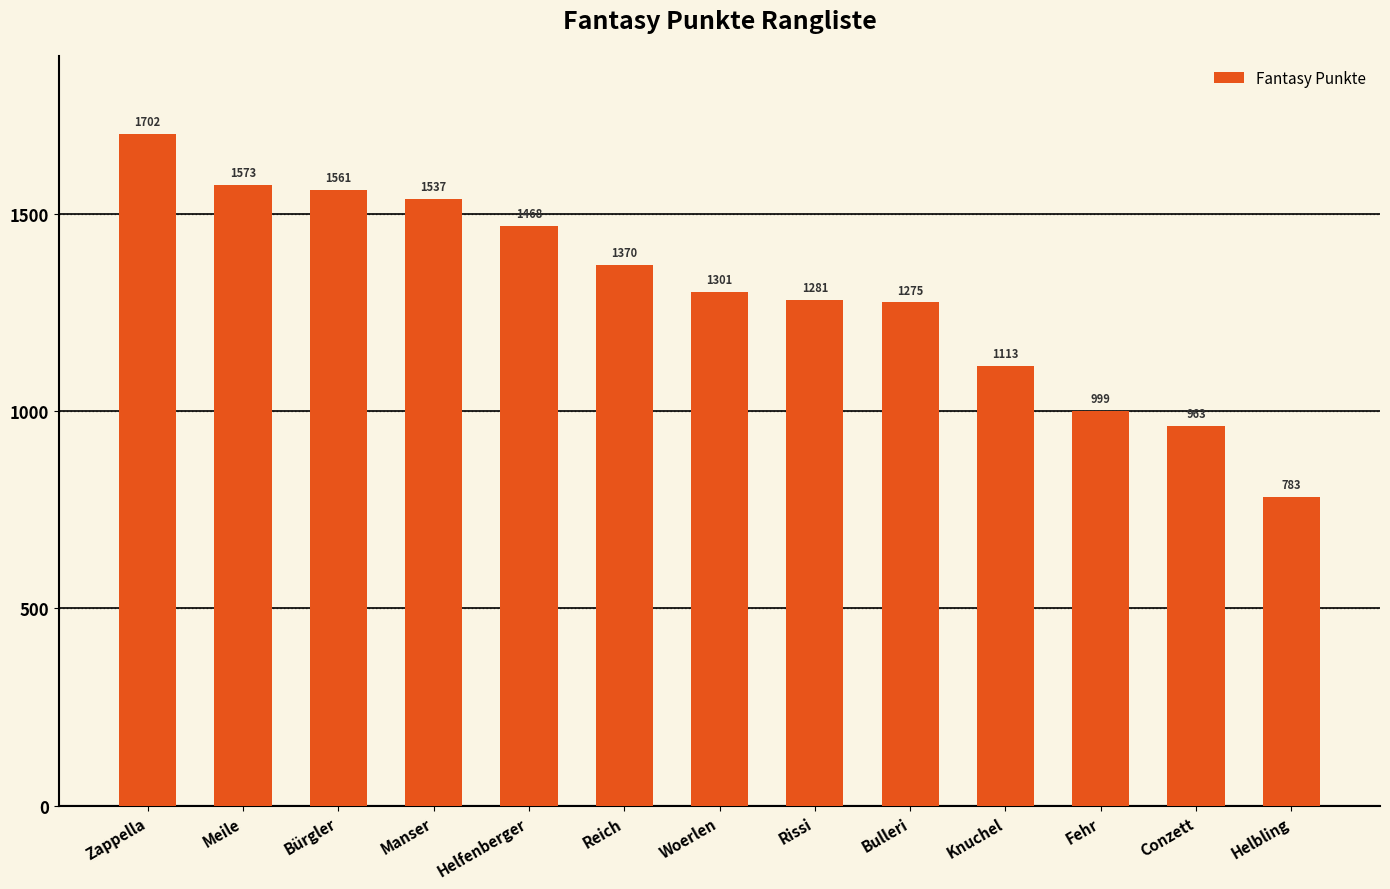

What is the change in value from Meile to Woerlen?

-272